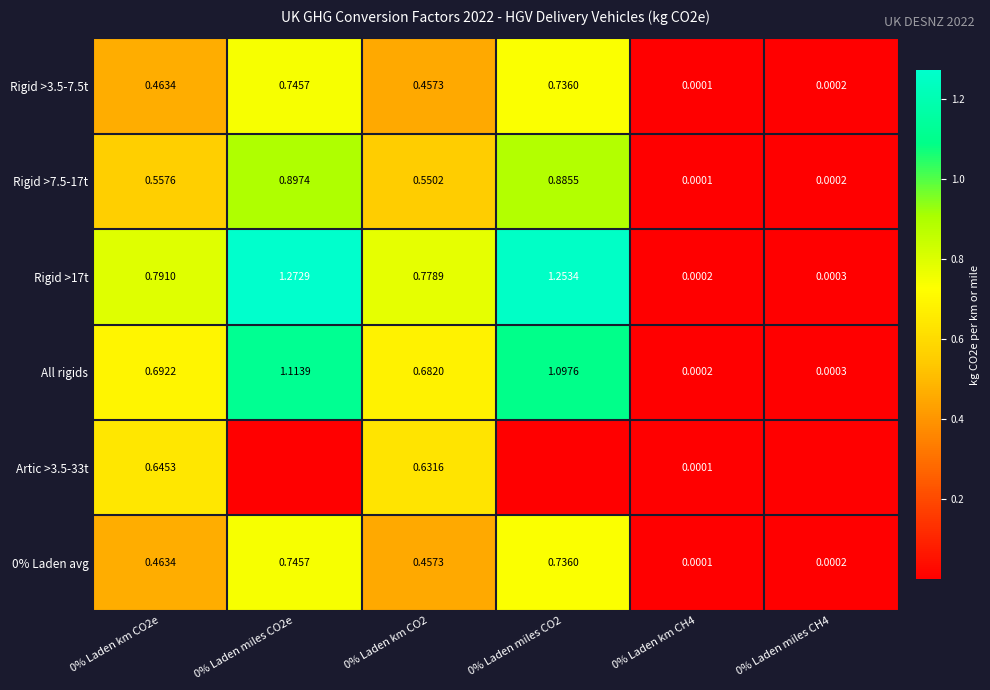

What is the maximum value shown in the chart?

1.3